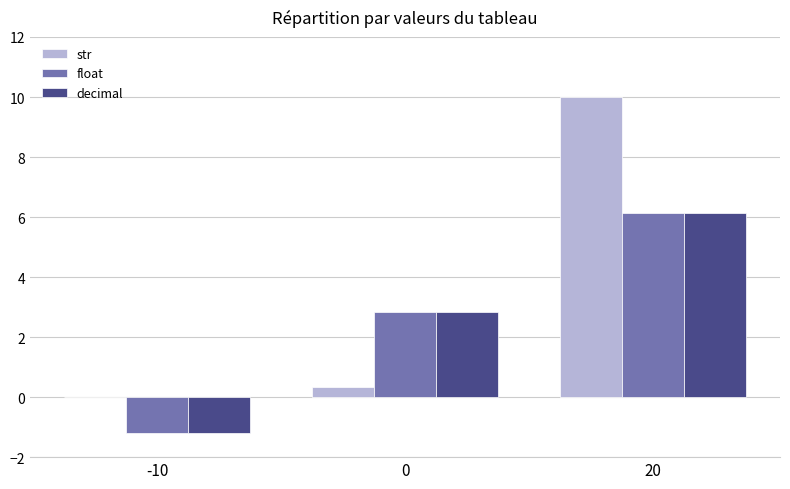

True or false: str has a value of 0.3 at 0.

True